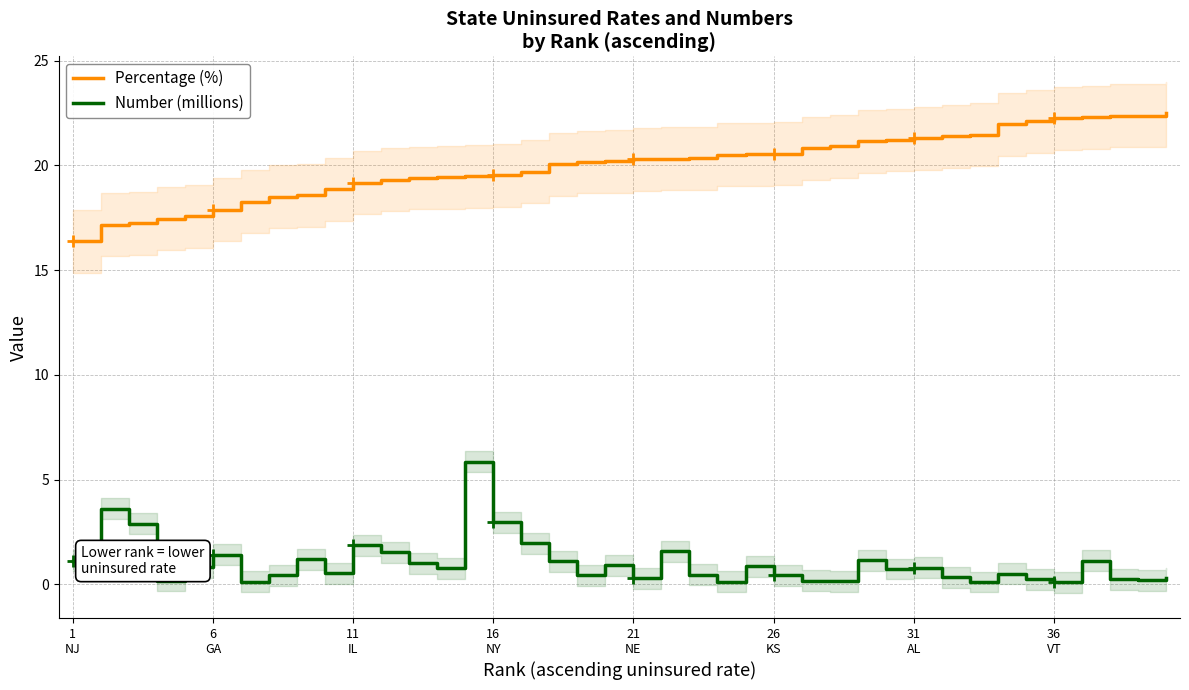

What is the lowest value of the Percentage (%) series?

16.4